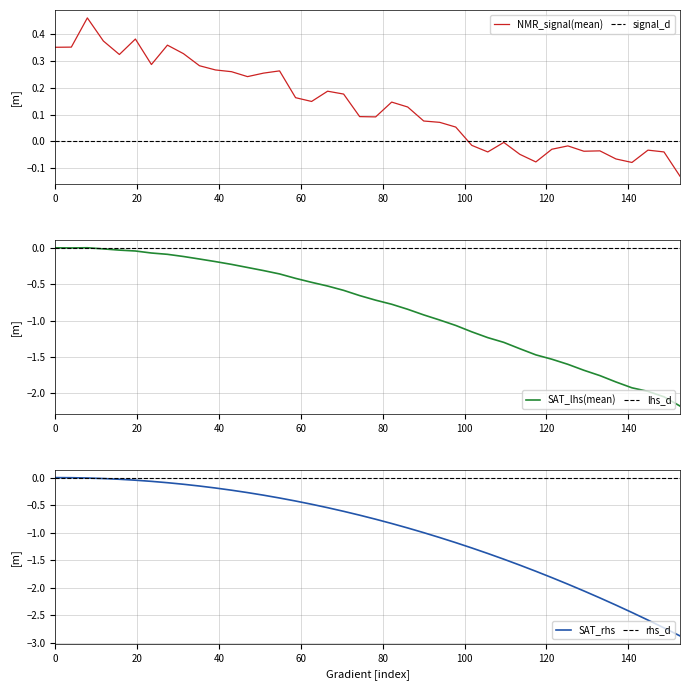

Where is SAT_lhs(mean) nearest to the value -1?

93.93346379647753